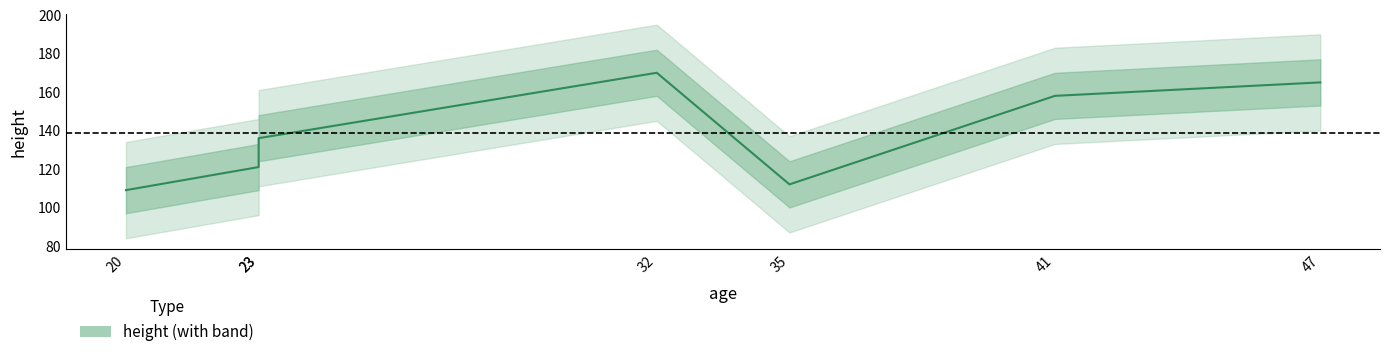

True or false: the data has more than 2 interior local peaks.

False